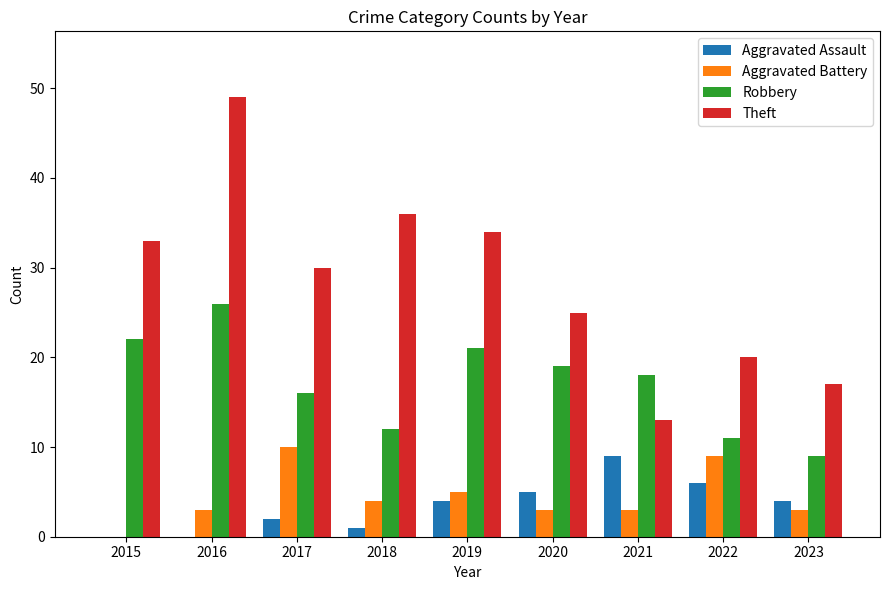

What is the total value across all series at 2015?

55